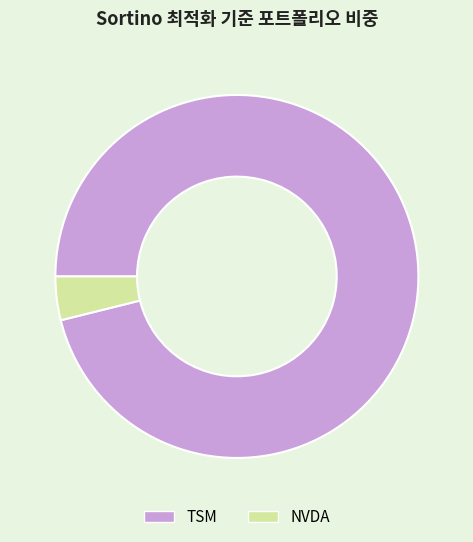

Is there a majority slice in this chart?

Yes